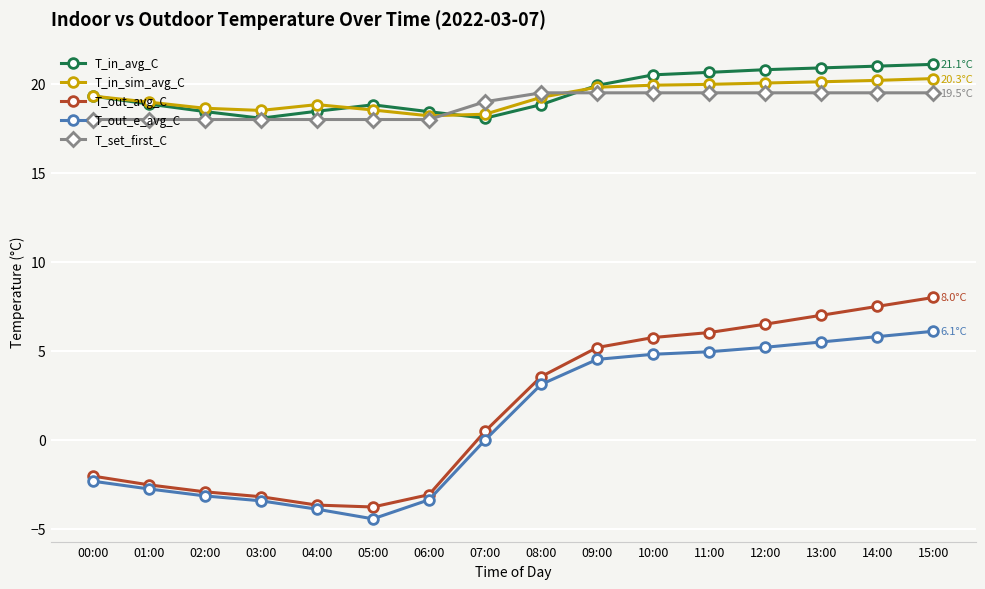

What is the average value of the T_in_avg_C series?

19.5